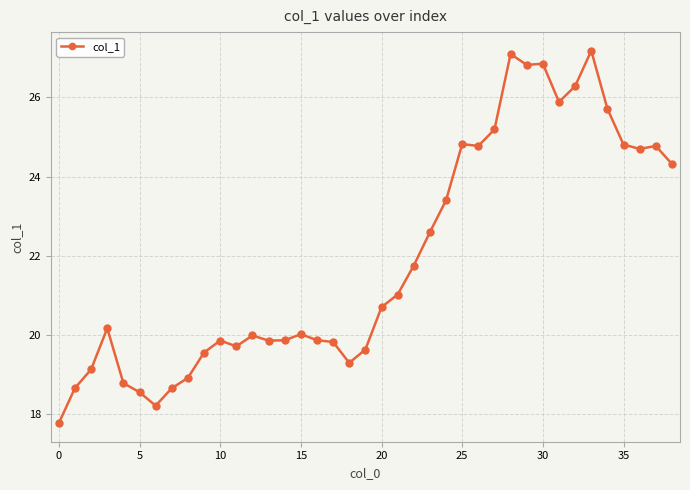

What is the greatest value displayed?

27.2